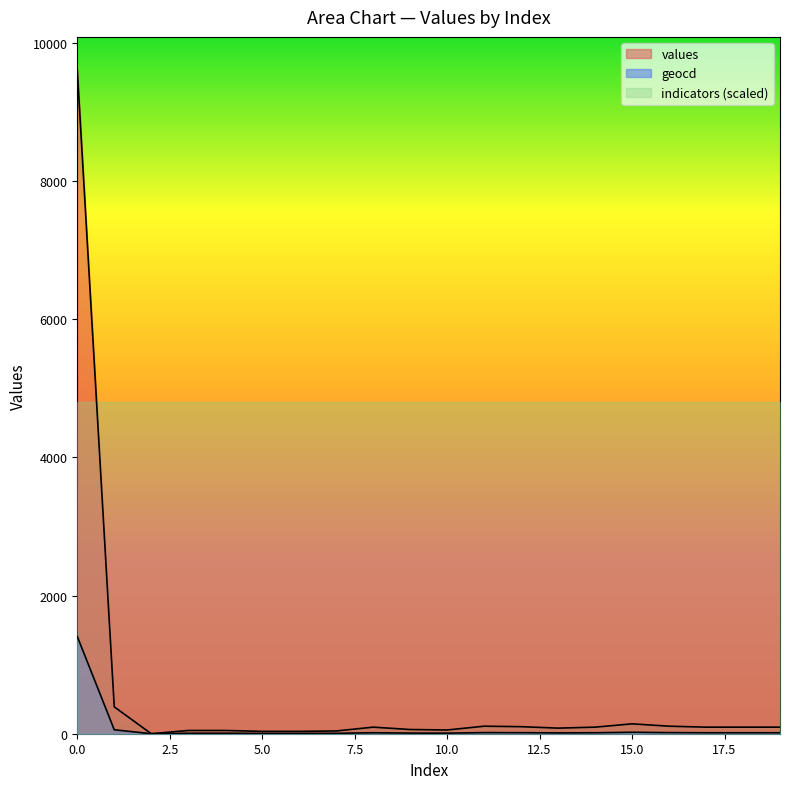

What is the value of the geocd point at the 14th from the left?

12